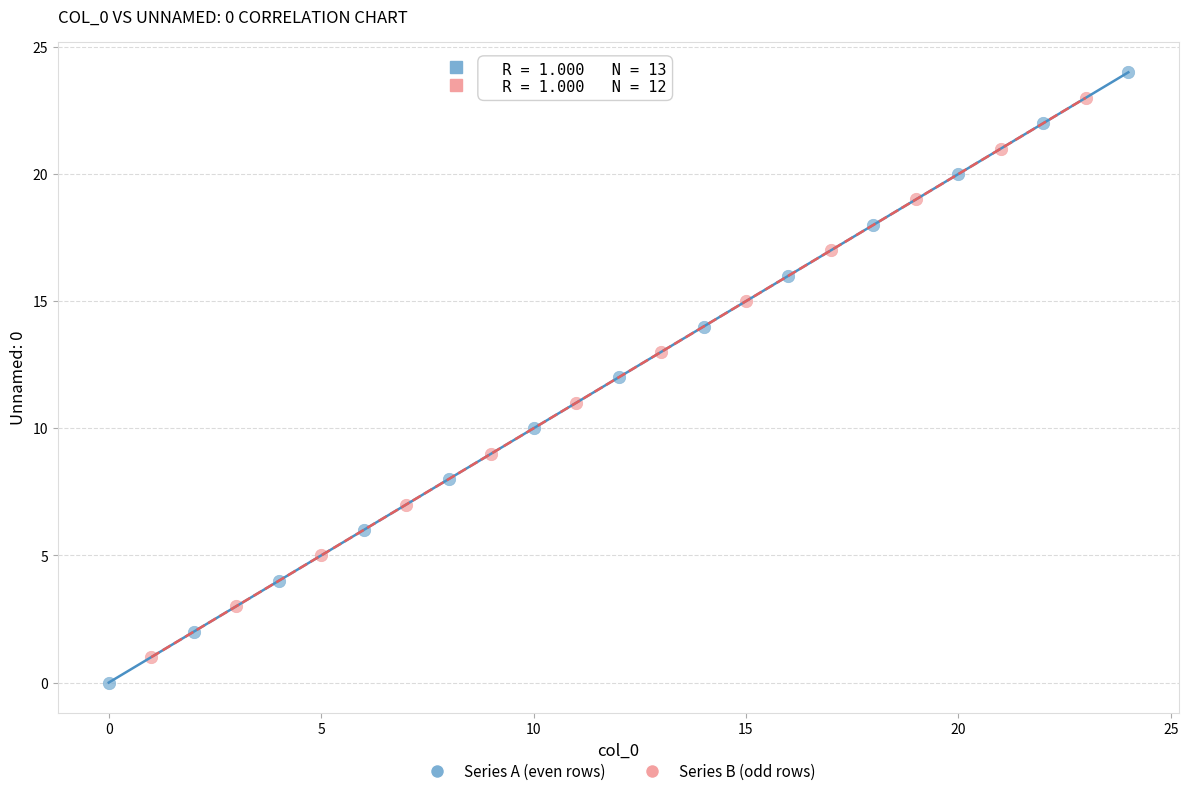

Which series reaches the maximum Y coordinate?

Series A (even rows)